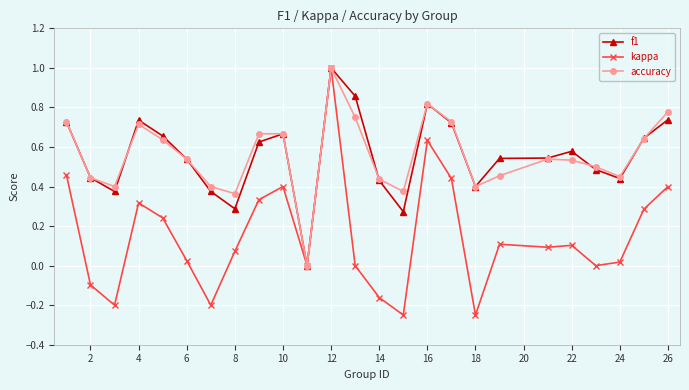

True or false: f1 has more than 1 points higher than both neighbors.

True